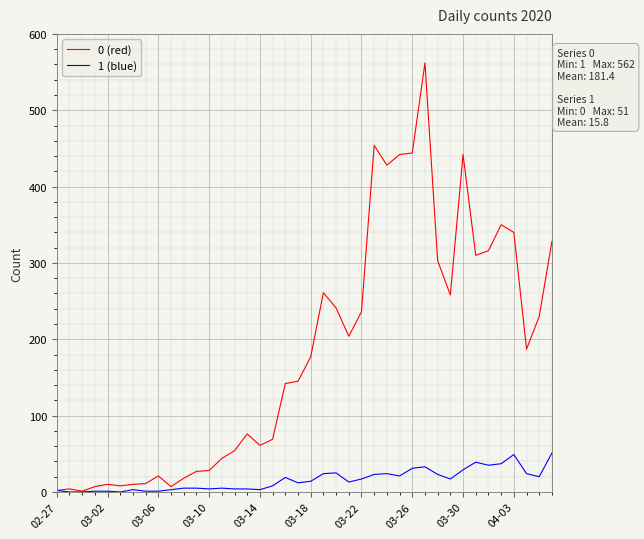

What is the maximum value shown in the chart?

562